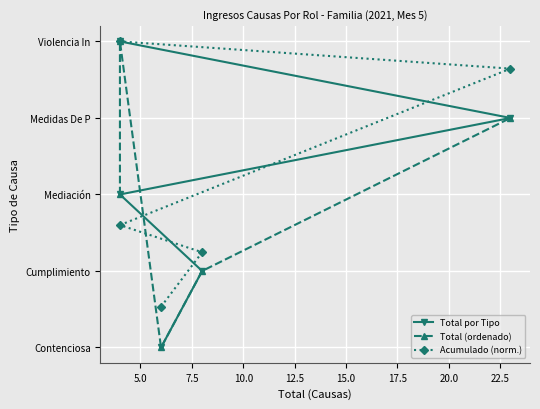

Is the value of Acumulado (norm.) at 12.5 greater than the value of Total (ordenado) at 12.5?

Yes